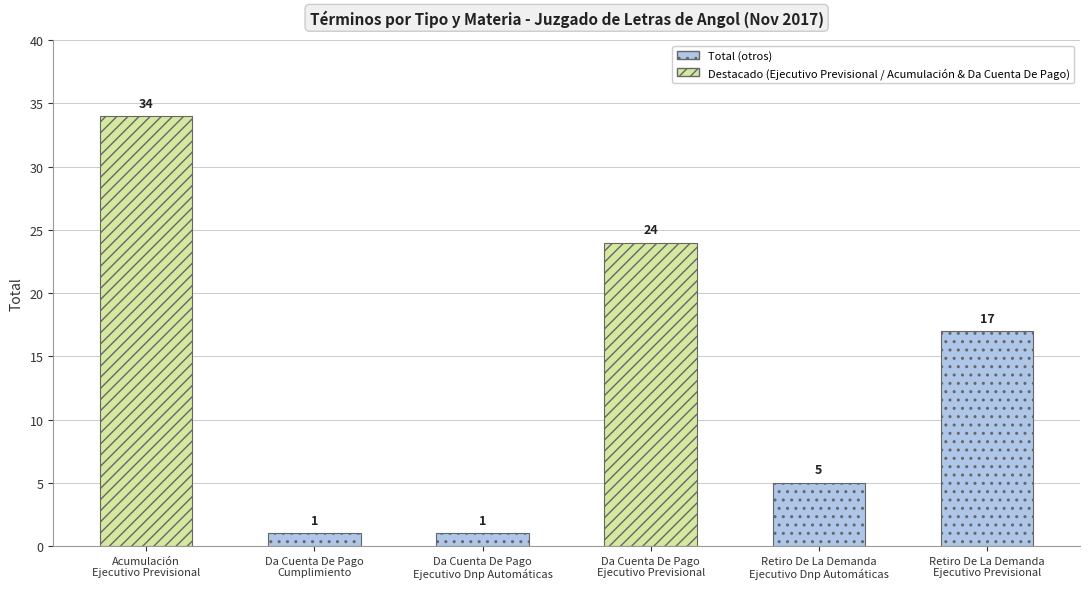

Are the bars grouped side by side (vs. stacked)?

No